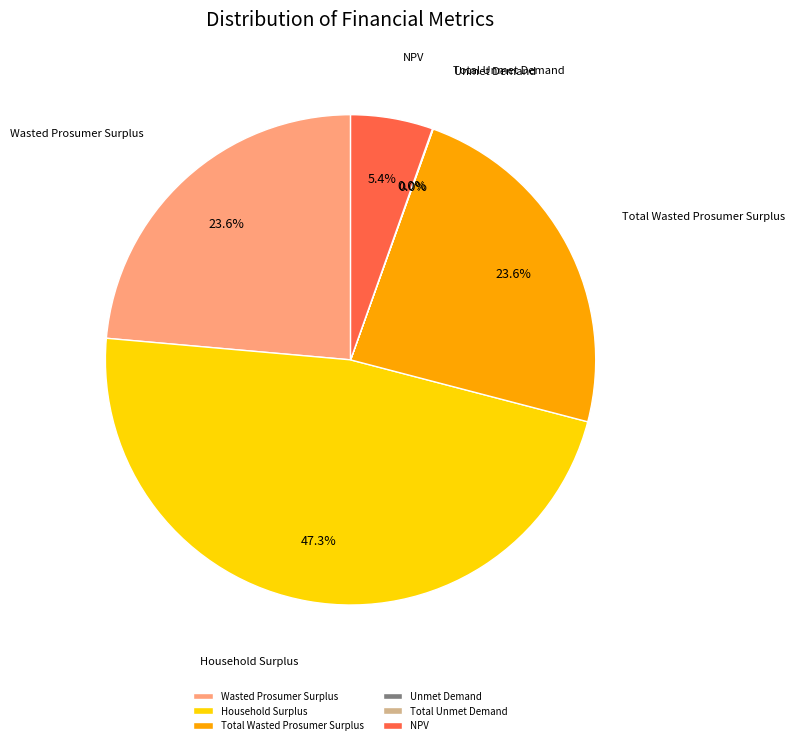

Is there any slice that represents more than half of the pie?

No